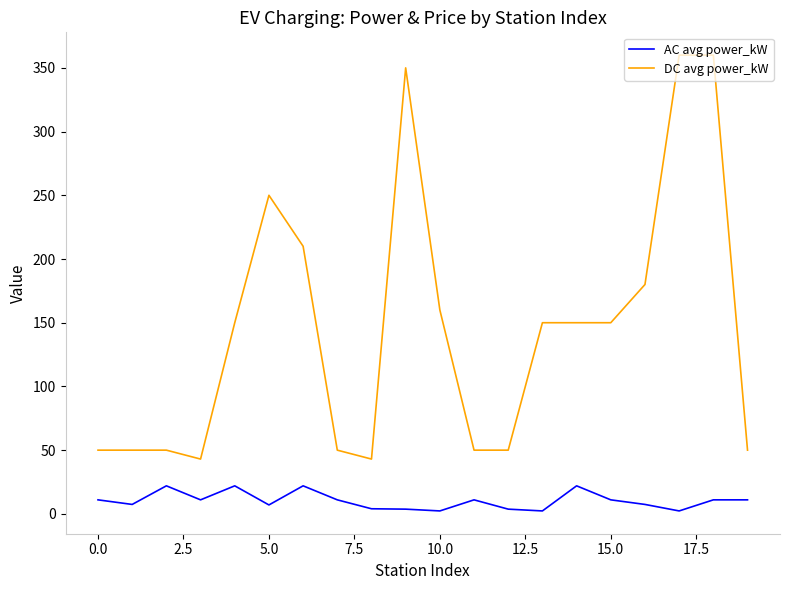

What are all the series names shown in the legend?

AC avg power_kW, DC avg power_kW